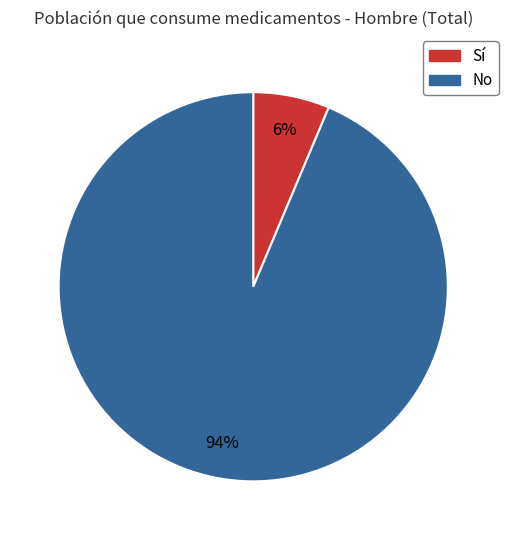

Is there any slice that represents more than half of the pie?

Yes